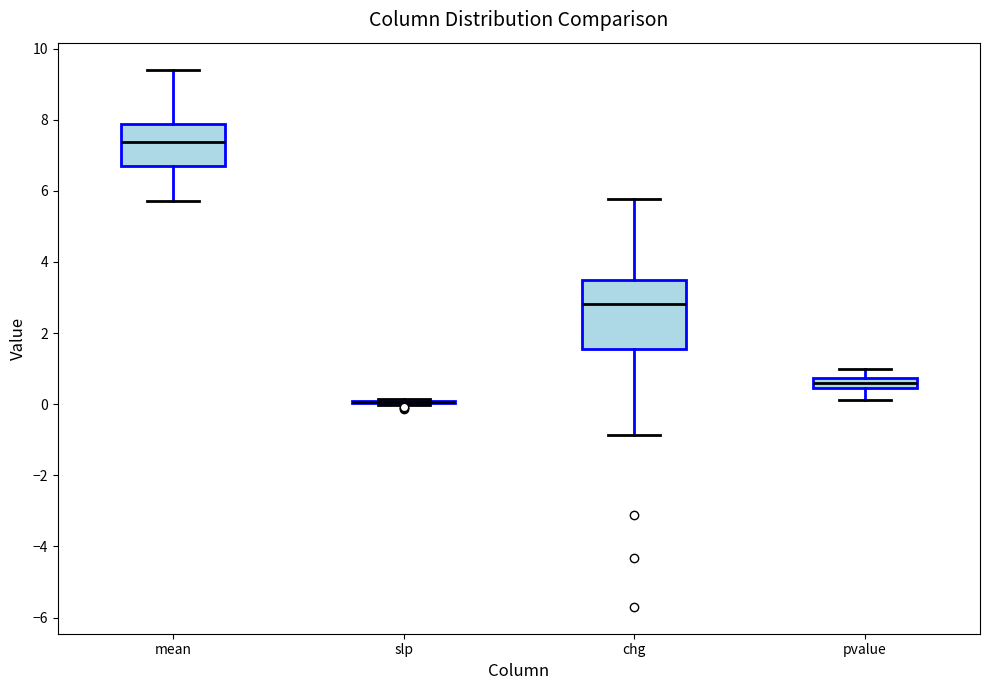

Which box is the tallest, from its lower edge to its upper edge?

chg